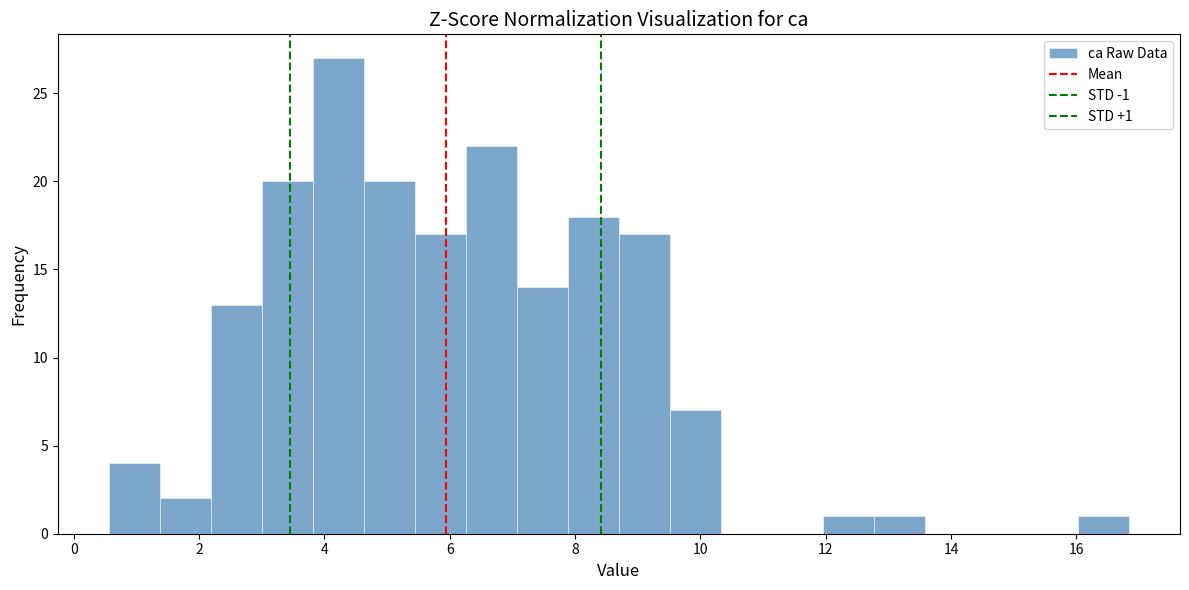

Which range on the x-axis has the tallest bar?

3.8 to 4.6